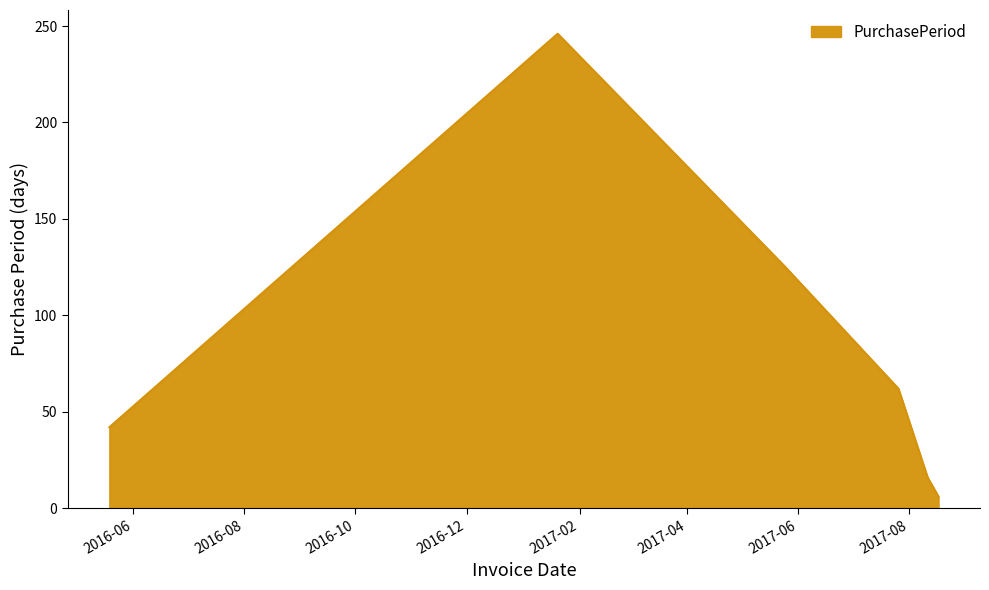

How many interior local peaks (higher than both neighbors) does the data have?

1